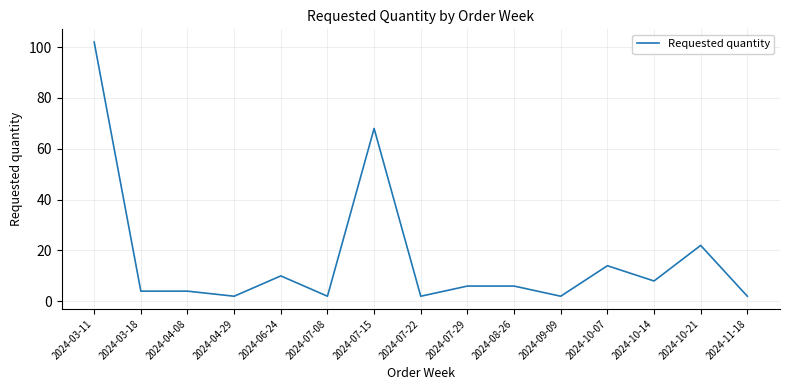

The chart shows a value of 6 at 2024-07-29. True or false?

True